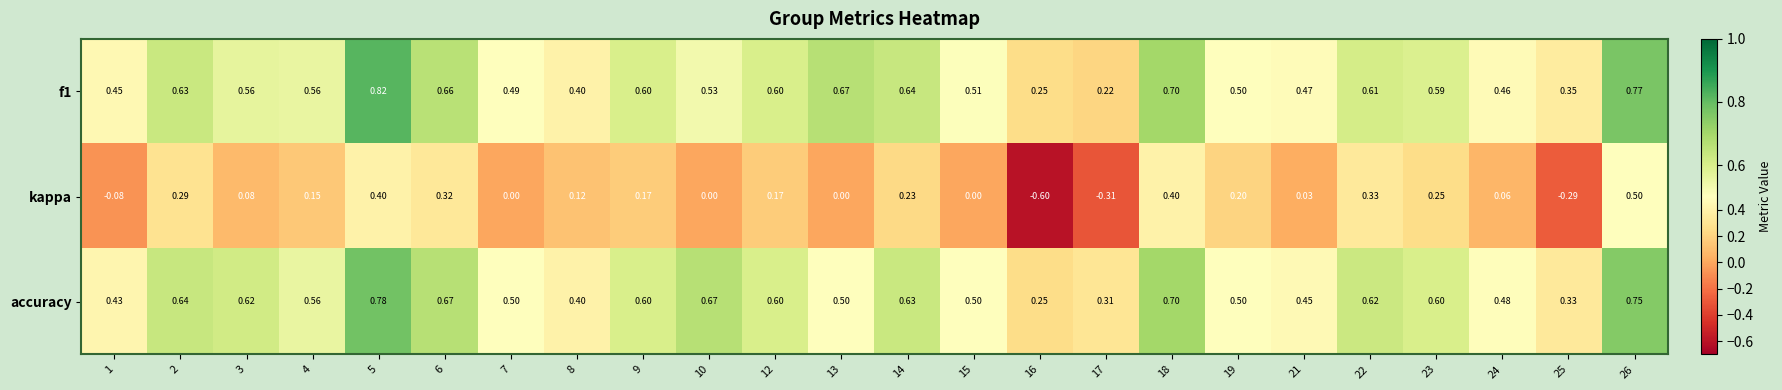

Which series has the largest range (max minus min)?

kappa